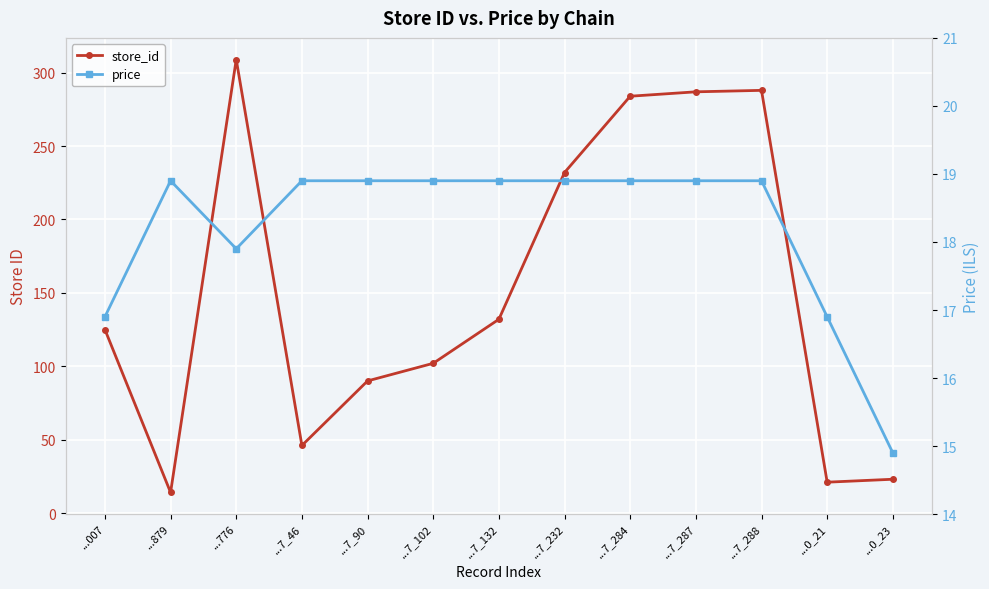

The value of store_id at ...7_288 is 288.0. True or false?

True